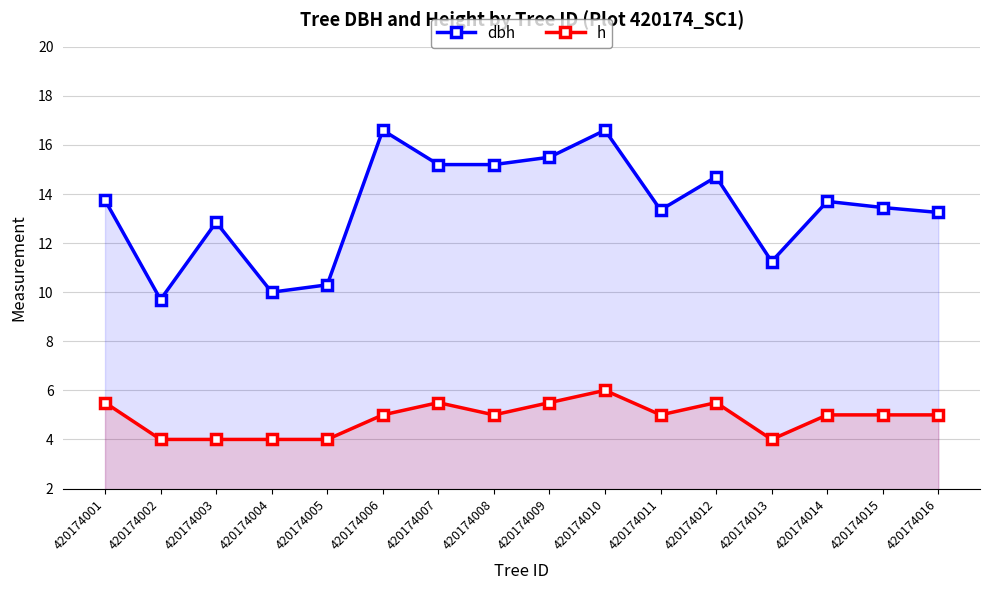

What is the difference between the maximum and minimum values in the h series?

2.0